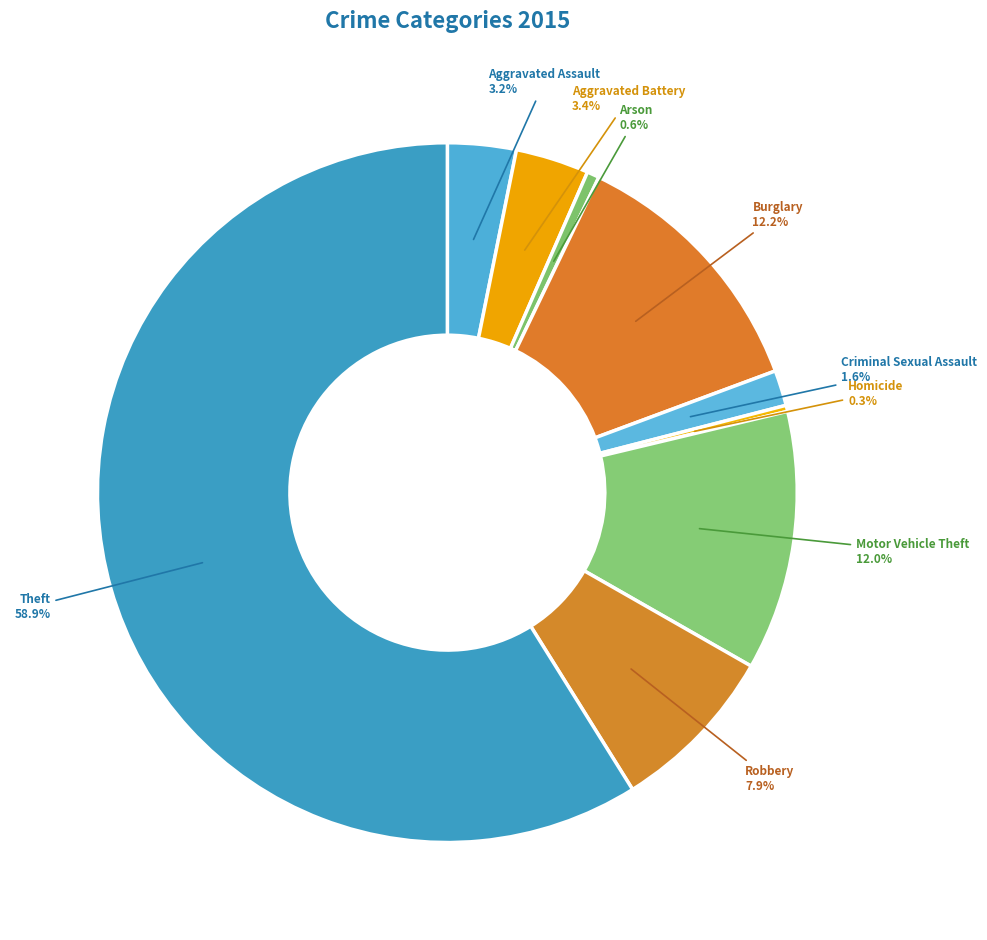

Which slice is the largest?

Theft